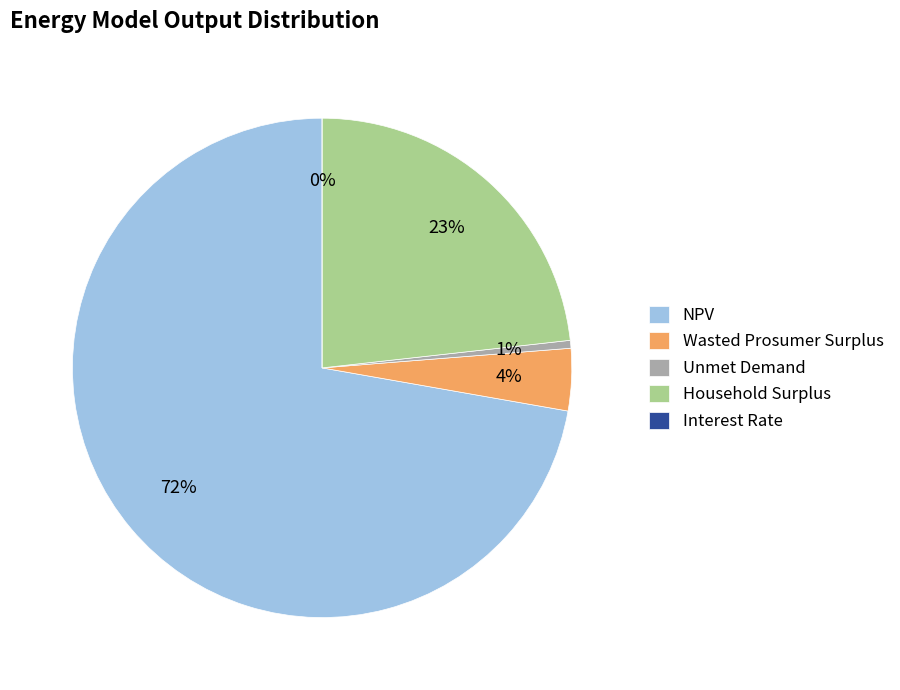

Is the sum of Household Surplus and NPV greater than half?

Yes